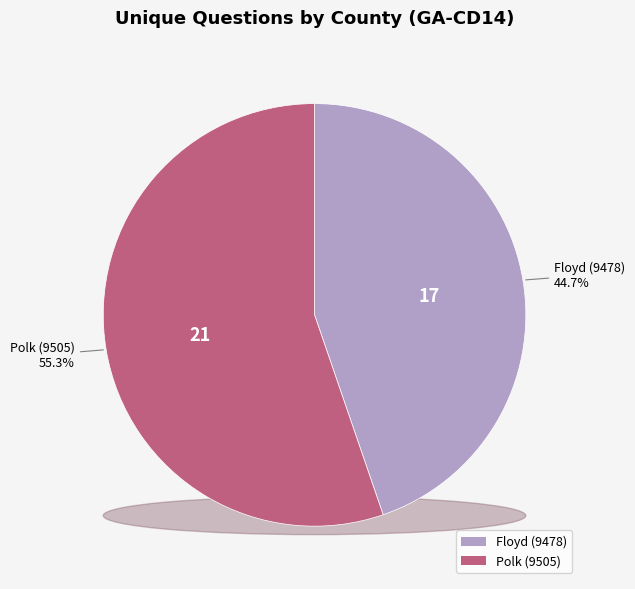

The Floyd (9478) slice represents 45% of the pie. True or false?

True